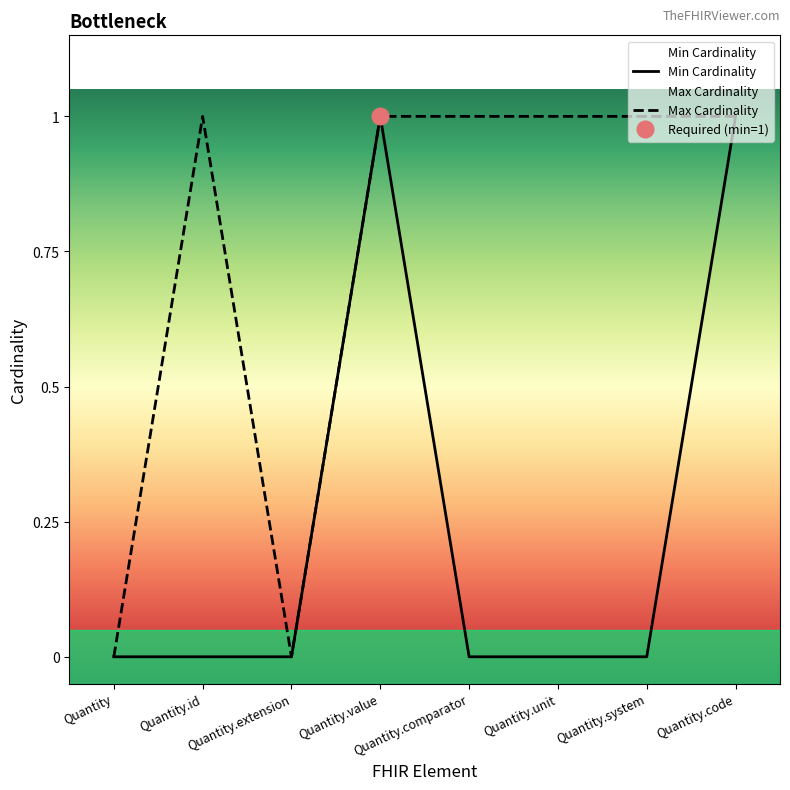

Is the value of Min Cardinality at Quantity.system greater than the value of Max Cardinality at Quantity.code?

No